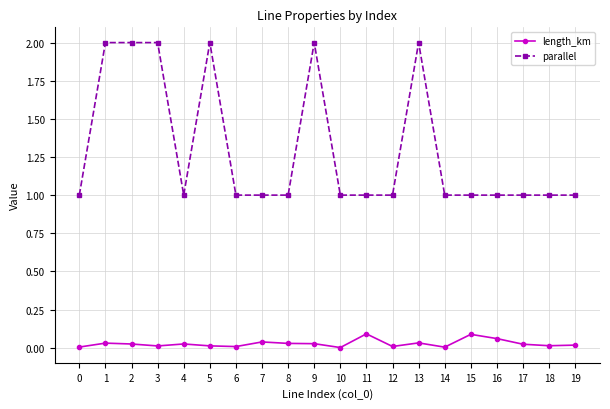

True or false: parallel and length_km intersect in this chart.

False